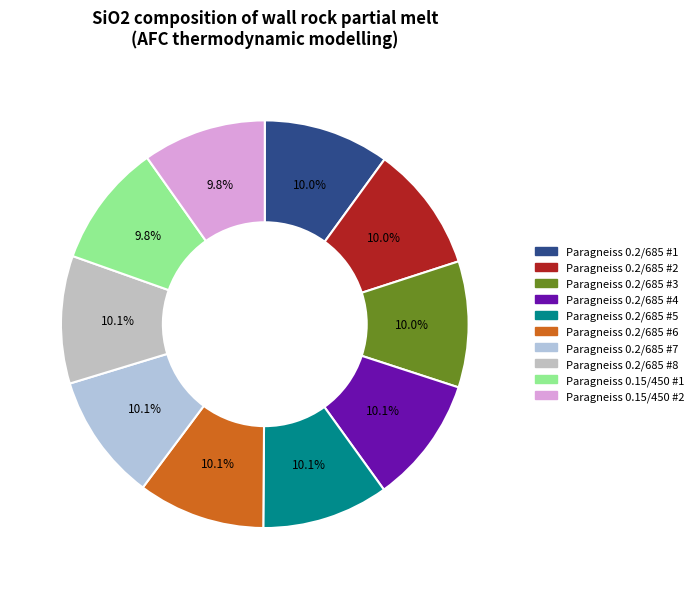

How many segments does this pie chart have?

10